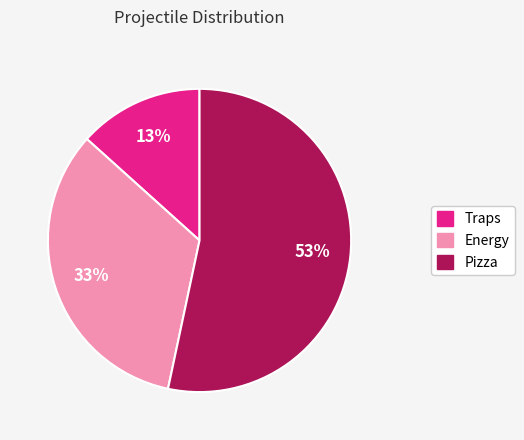

To the nearest percent, what is the average slice percentage?

33%